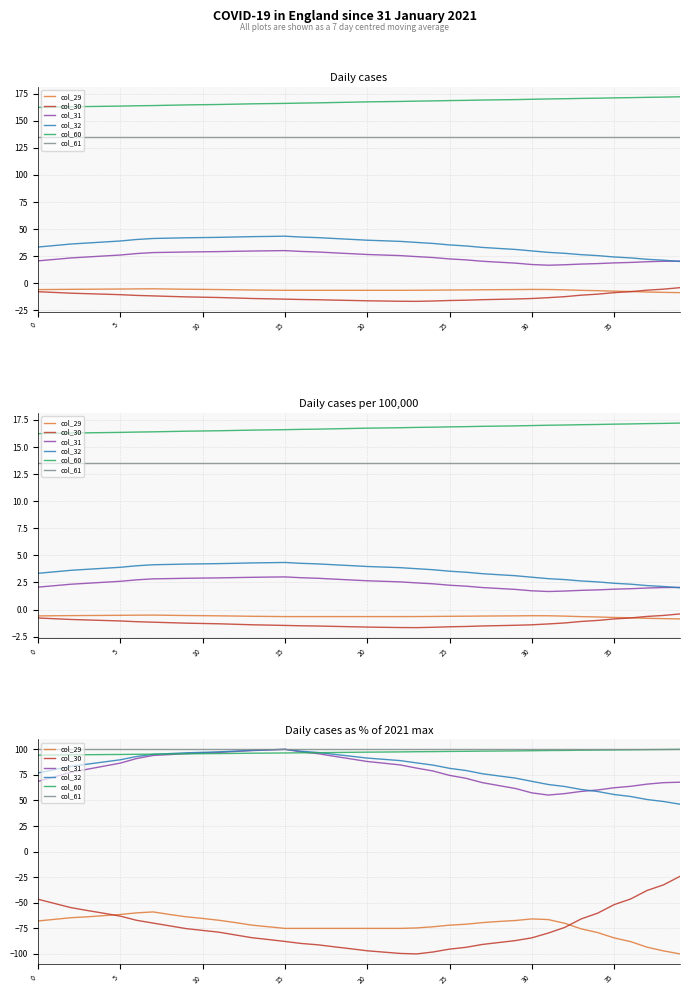

The col_31 series shows 92.6 at 0. True or false?

False